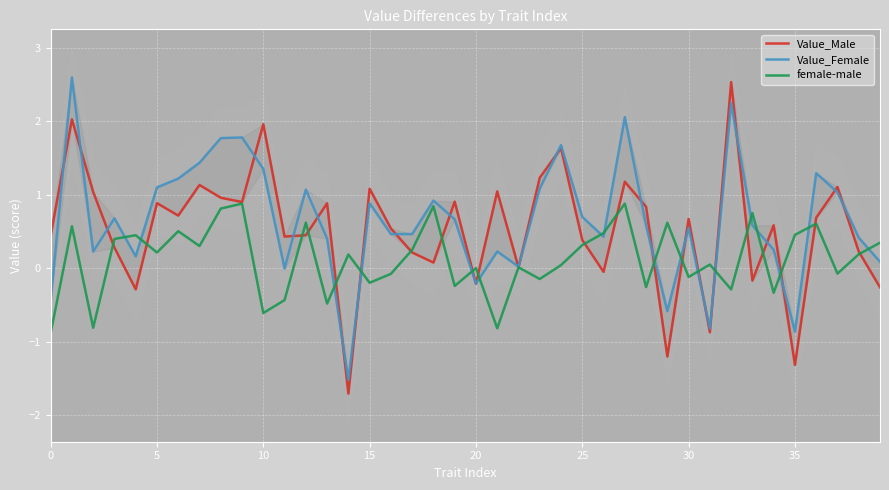

How many distinct data groups are displayed?

3